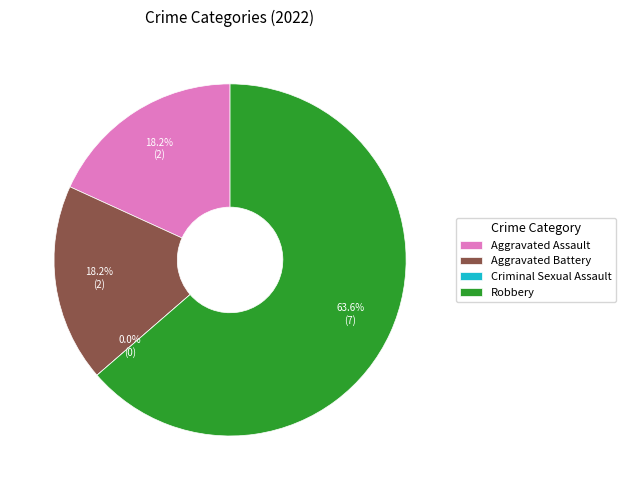

To the nearest percent, what portion does Aggravated Battery represent?

18%